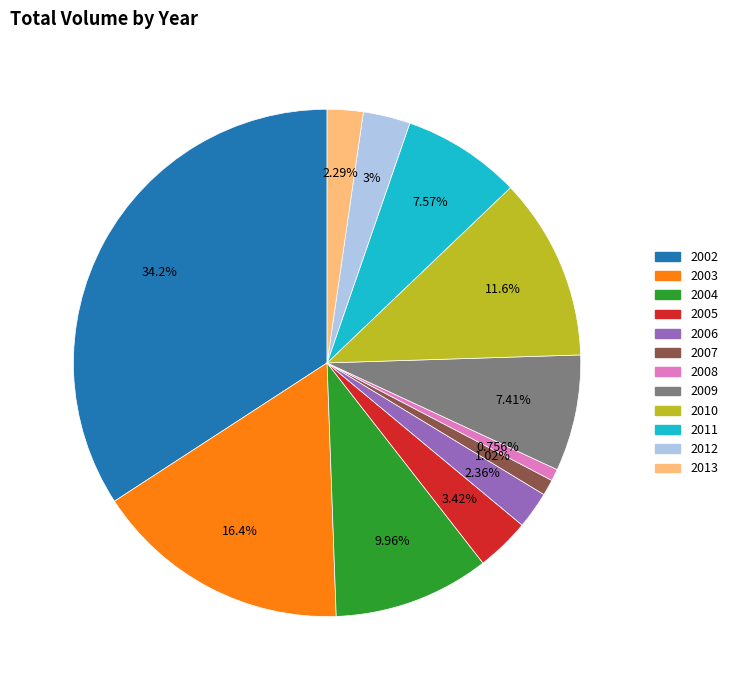

Between 2011 and 2010, which is larger?

2010